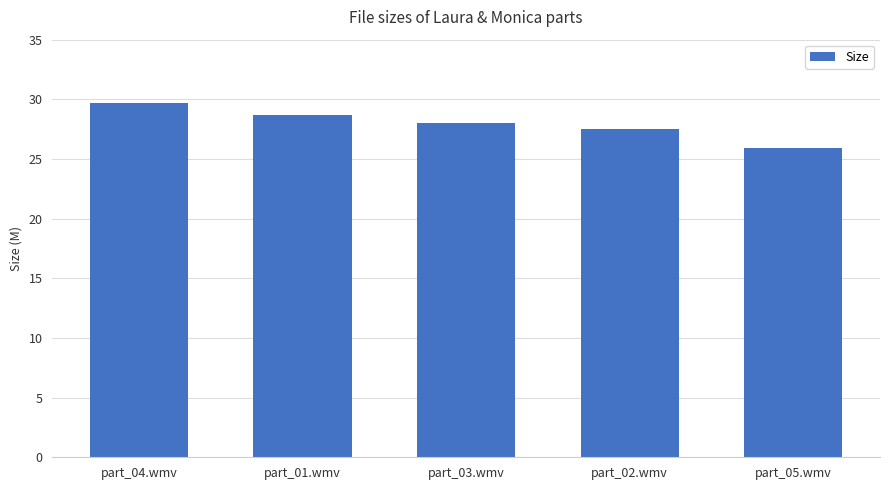

What is the change in value from part_04.wmv to part_03.wmv?

-1.7